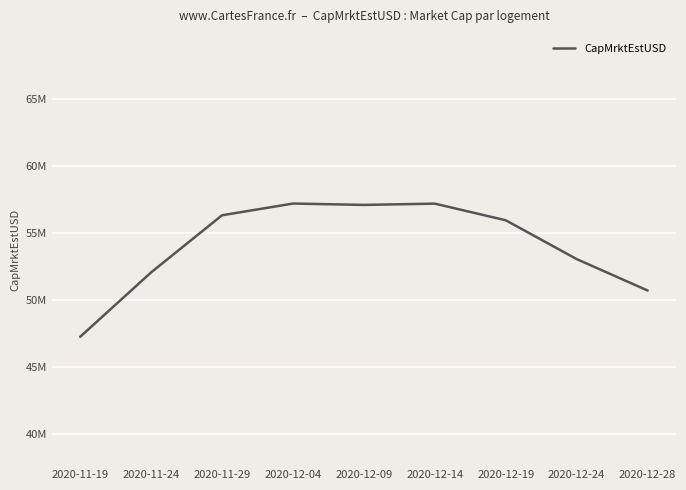

Reading left to right, list all the values displayed in this chart.

2020-11-19=47254071.8	2020-11-24=52054007.3	2020-11-29=56309002.5	2020-12-04=57183286.0	2020-12-09=57082013.1	2020-12-14=57176907.6	2020-12-19=55934699.3	2020-12-24=53042861.6	2020-12-28=50702571.9